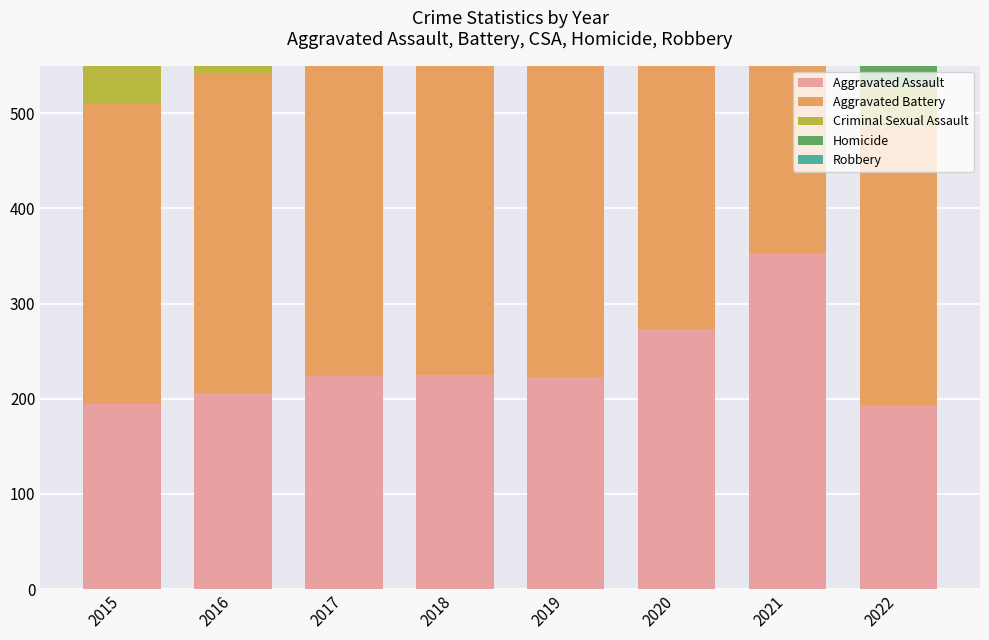

The value of Aggravated Assault at 2021 is 201. True or false?

False